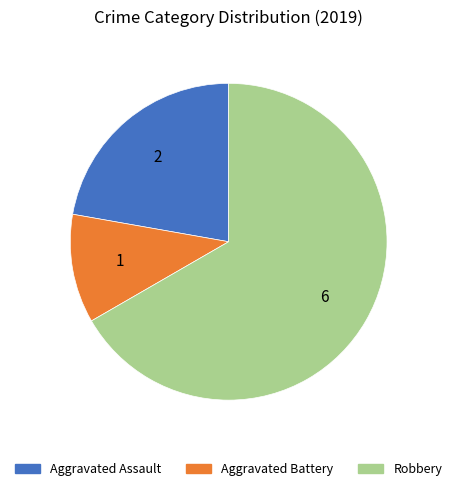

Is there a majority slice in this chart?

Yes